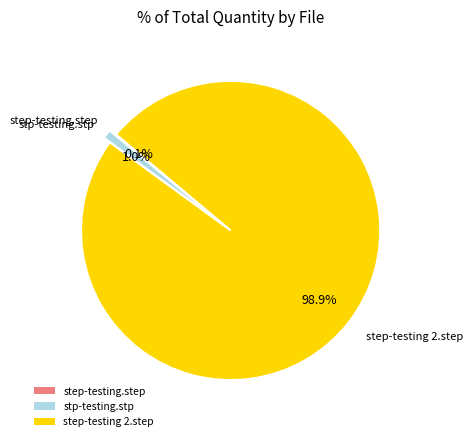

What is the majority slice?

step-testing 2.step